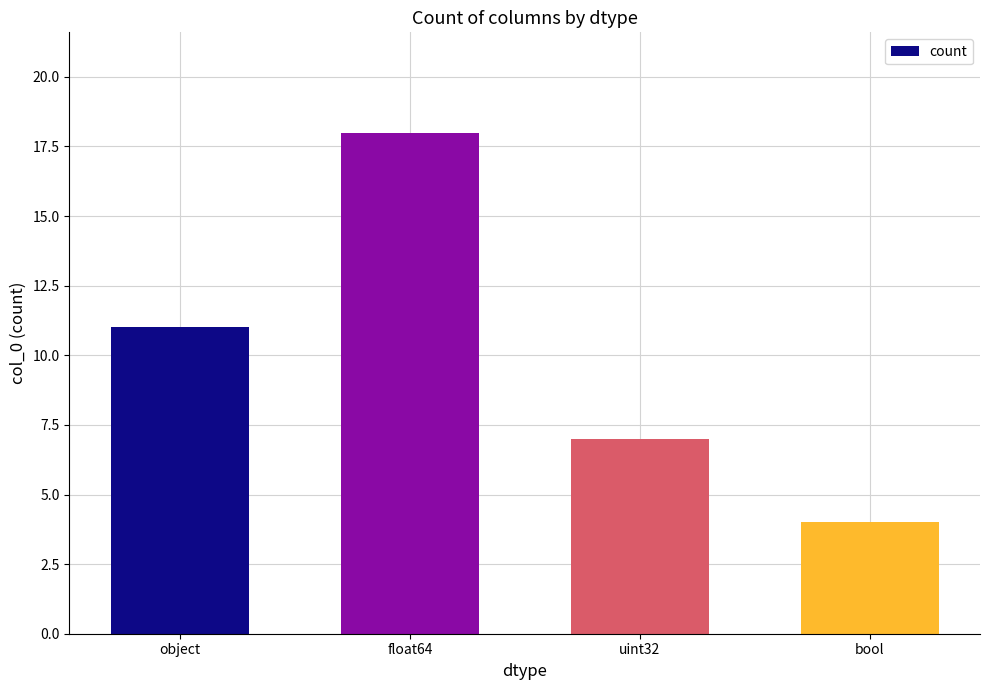

What is the sum of all values?

40